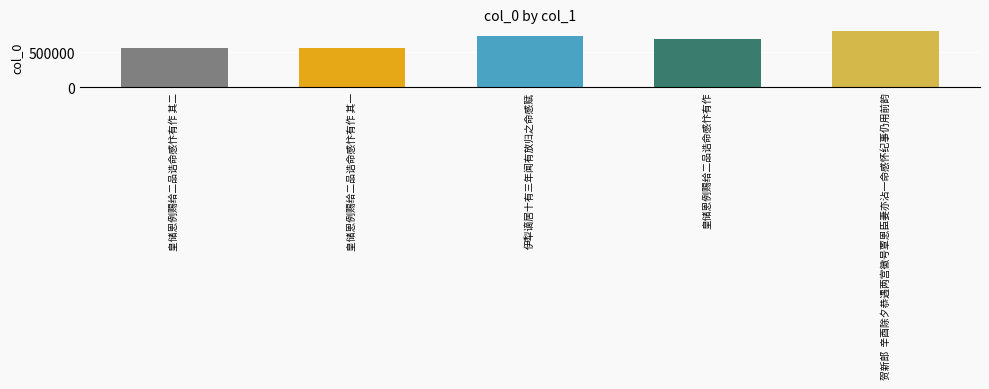

What is the value of the 3rd bar from the left?

741944